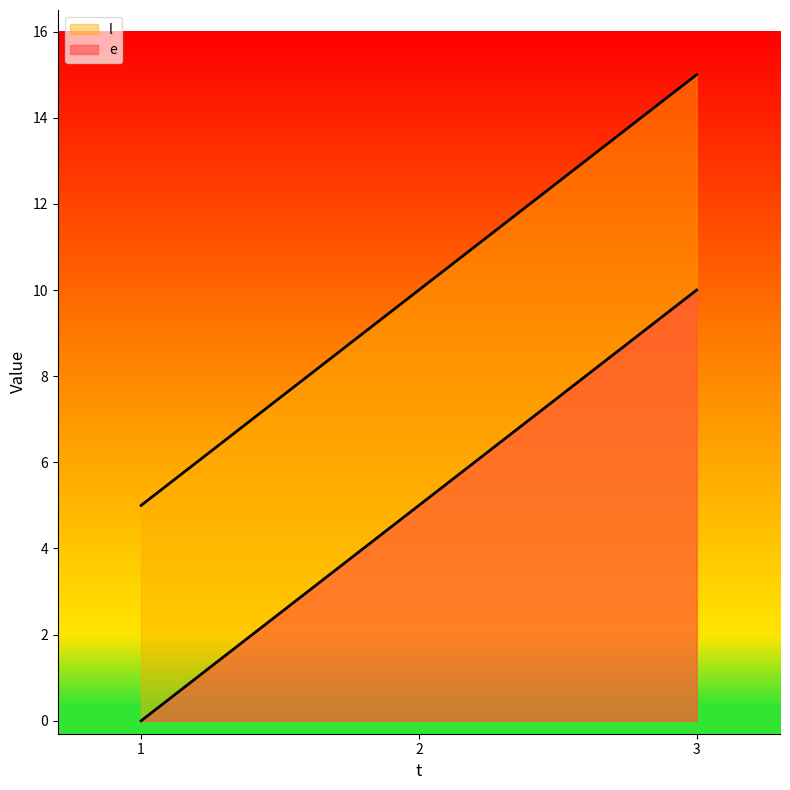

True or false: e has a value of 8 at 1.

False